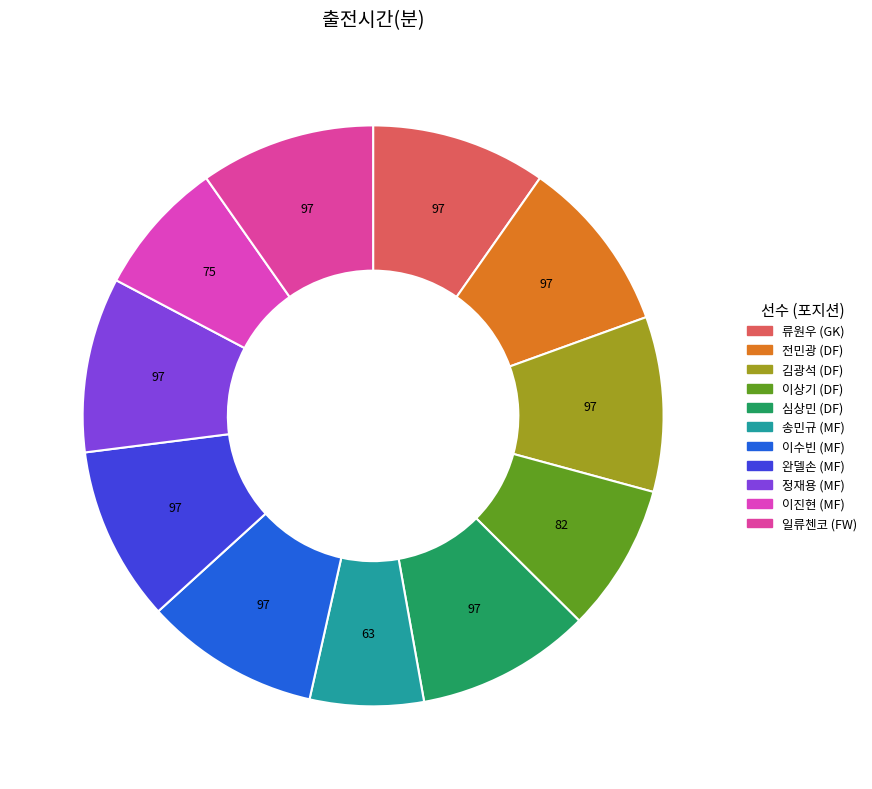

Count the number of slices in the pie.

11